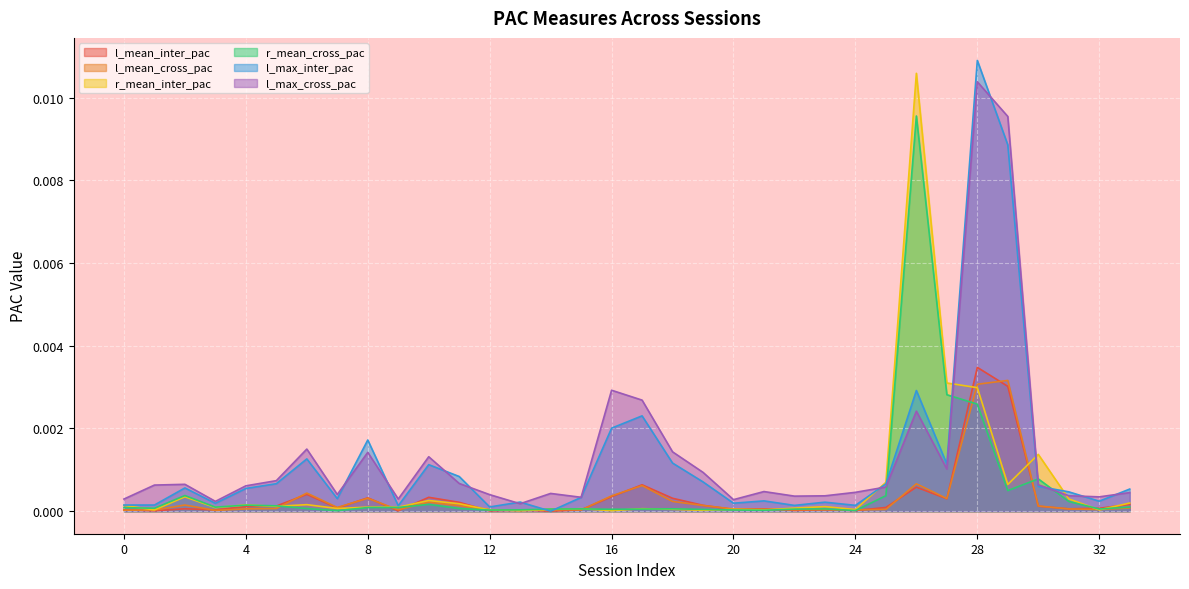

What are all the series names shown in the legend?

l_mean_inter_pac, l_mean_cross_pac, r_mean_inter_pac, r_mean_cross_pac, l_max_inter_pac, l_max_cross_pac